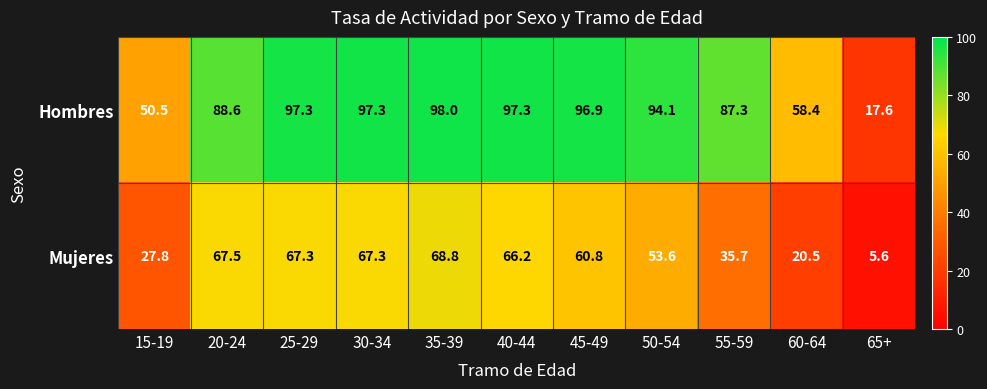

What is the maximum value shown in the chart?

98.0